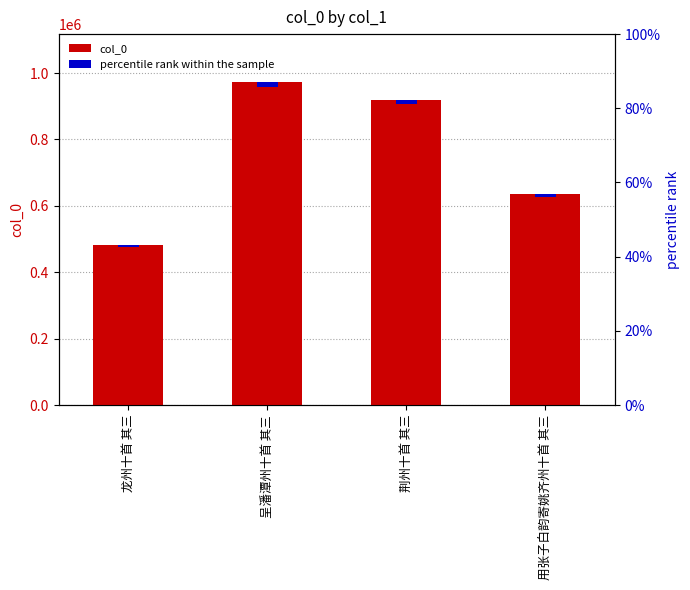

What is the difference between the second highest and second lowest values?

284276